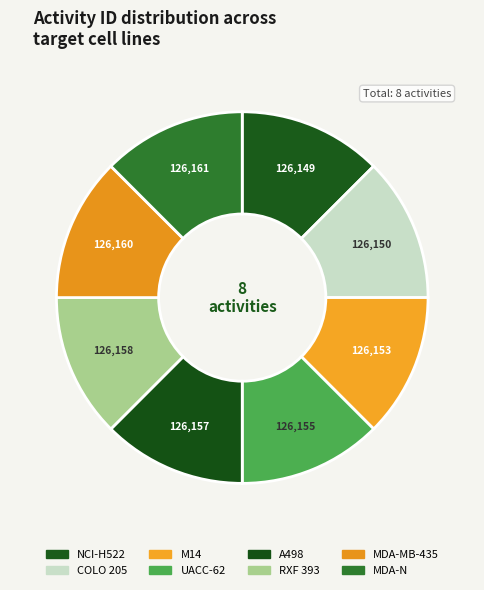

How many segments does this pie chart have?

8